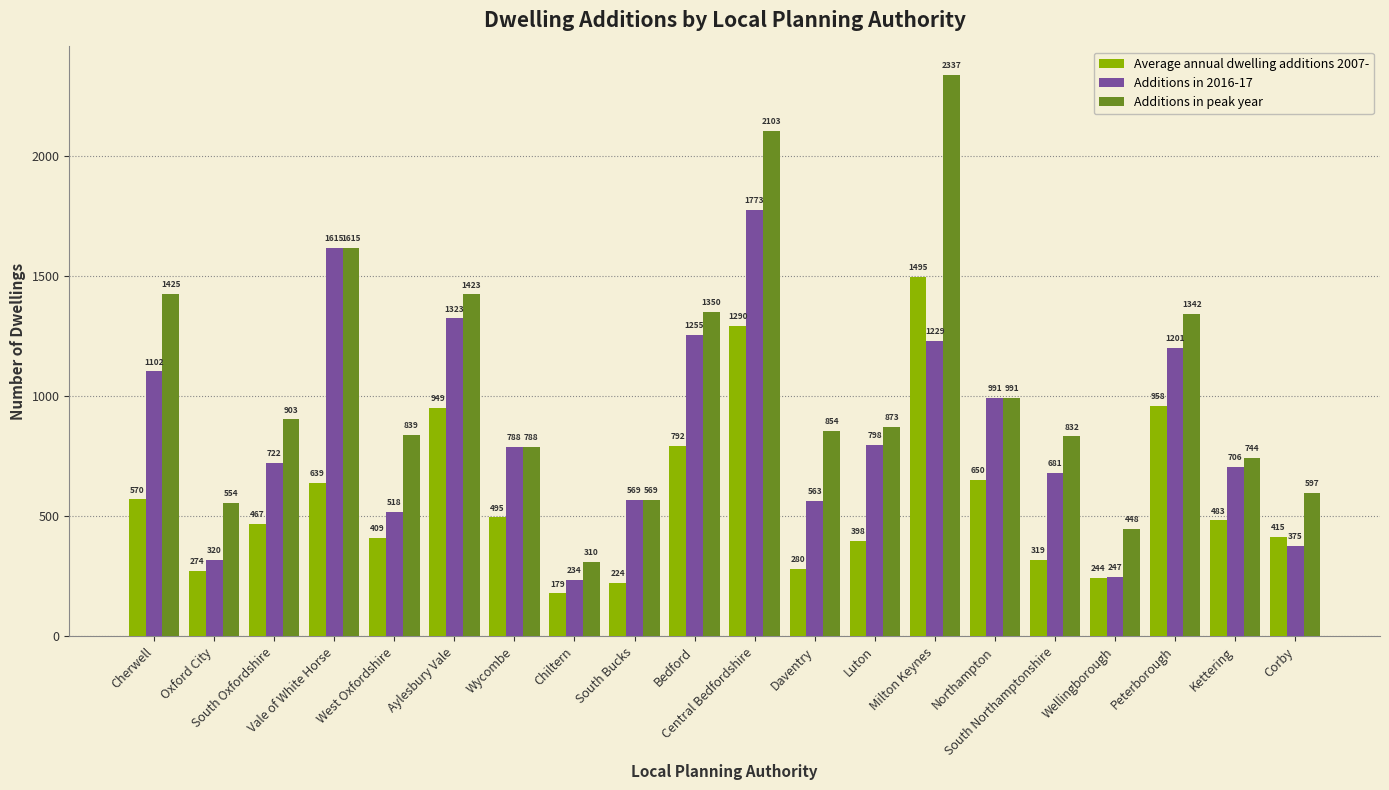

How many distinct data groups are displayed?

3